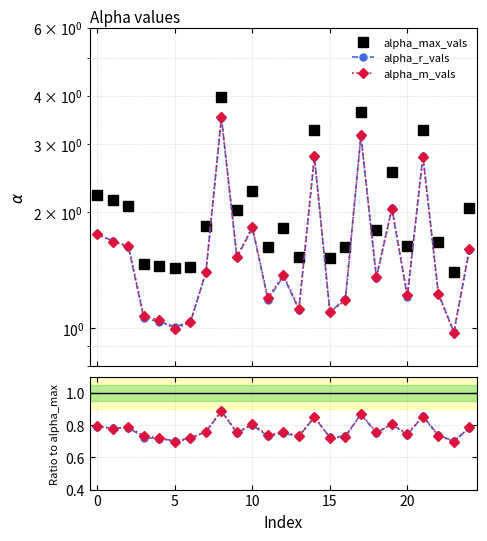

How many series are shown in this chart?

3